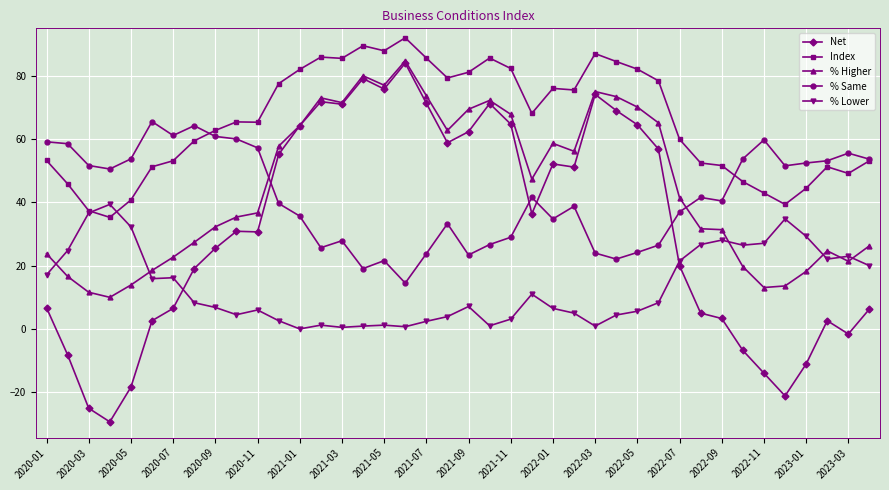

Which series has the largest range (max minus min)?

Net